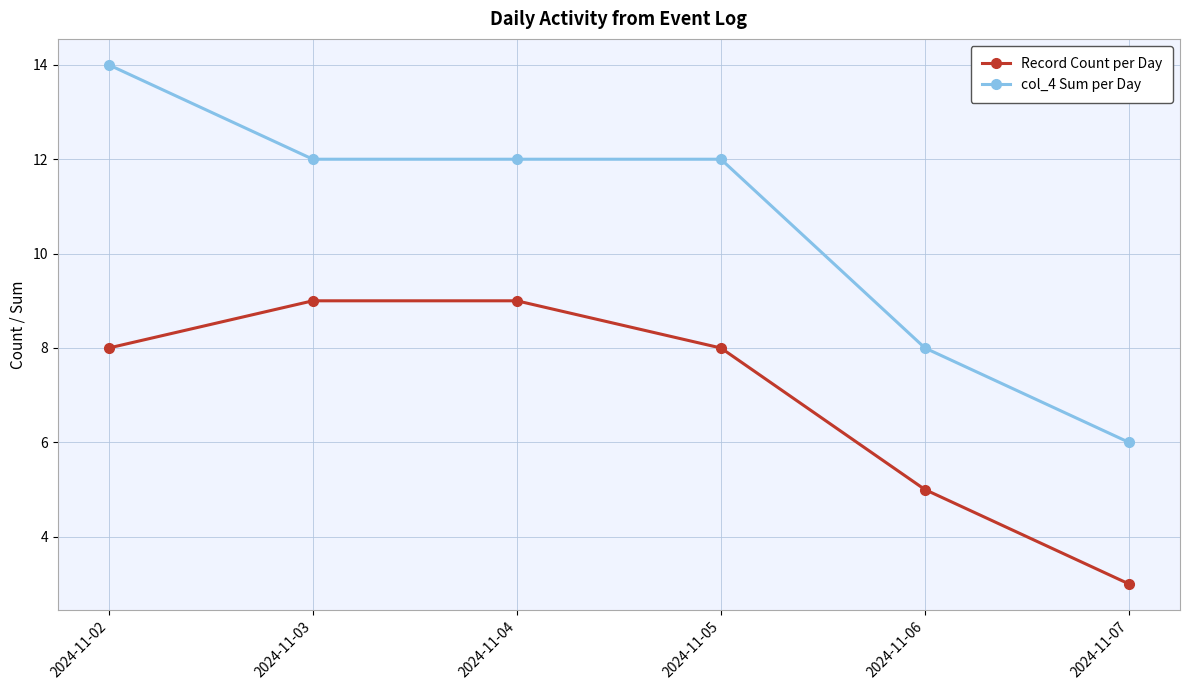

How many series are shown in this chart?

2